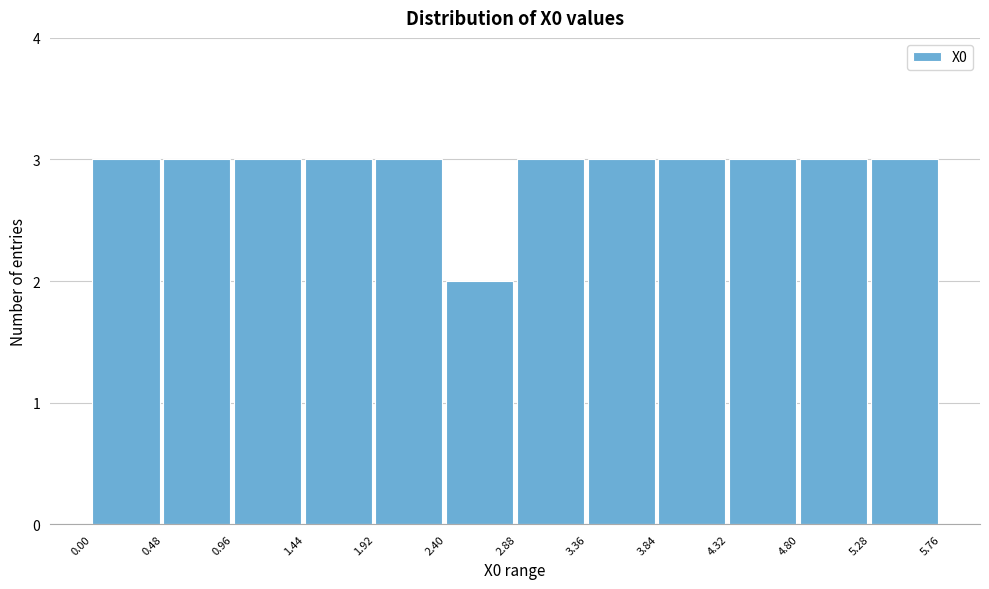

Reading left to right, list every bar in this chart as the range it spans on the x-axis followed by its height. The values are not printed on the chart, so give them approximately, as read against the axis.

0.00 to 0.48: 3
0.48 to 0.96: 3
0.96 to 1.44: 3
1.44 to 1.92: 3
1.92 to 2.40: 3
2.40 to 2.88: 2
2.88 to 3.36: 3
3.36 to 3.84: 3
3.84 to 4.32: 3
4.32 to 4.80: 3
4.80 to 5.28: 3
5.28 to 5.76: 3